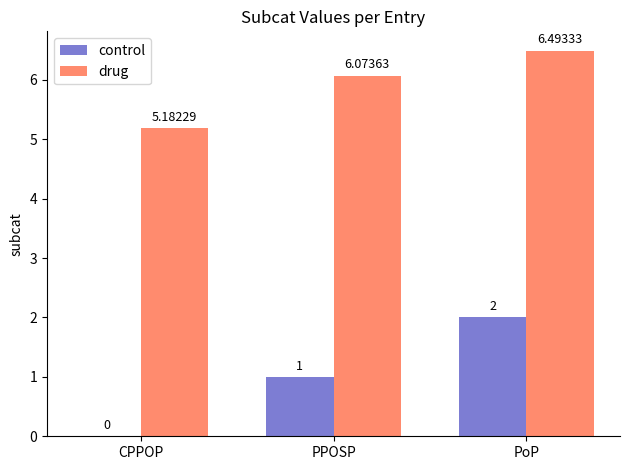

Between CPPOP and PPOSP, which series saw the biggest shift?

control